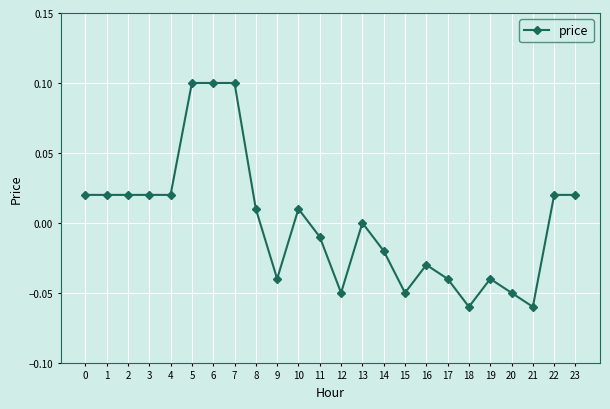

Is it true that the value at 22 is 0.0?

True